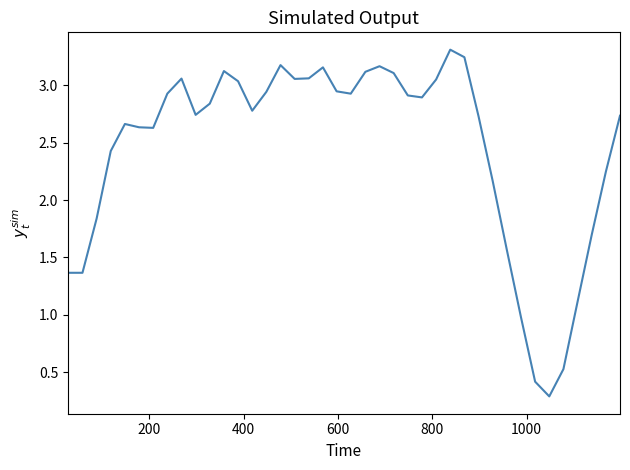

What is the minimum value shown in the chart?

0.3